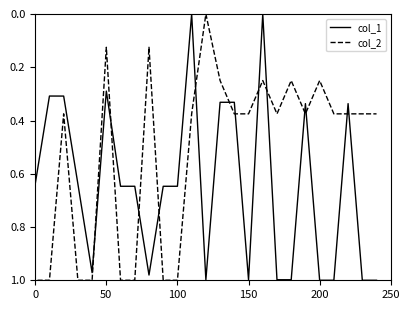

Which series has the largest total across all categories?

col_1